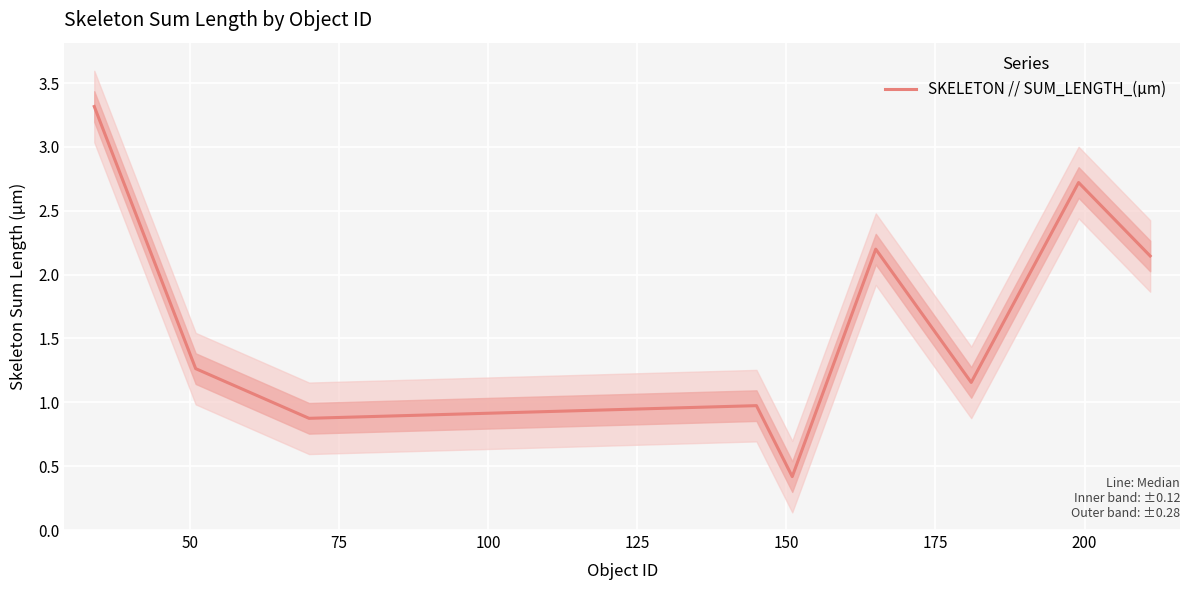

What is the minimum value for SKELETON // SUM_LENGTH_(µm)?

0.4